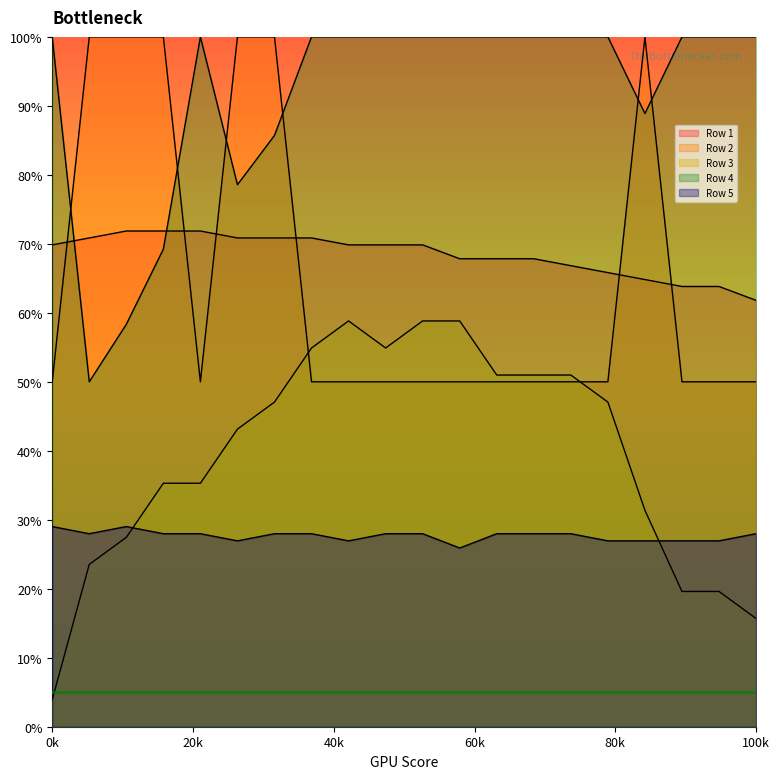

Where is the first local maximum for Row 5?

3